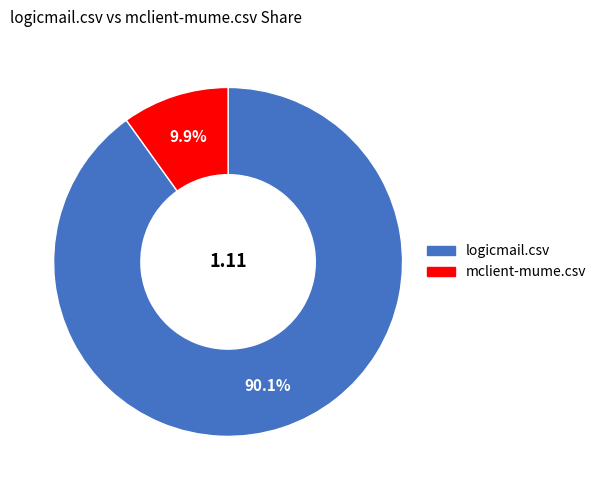

Rank the categories by value from highest to lowest.

logicmail.csv, mclient-mume.csv